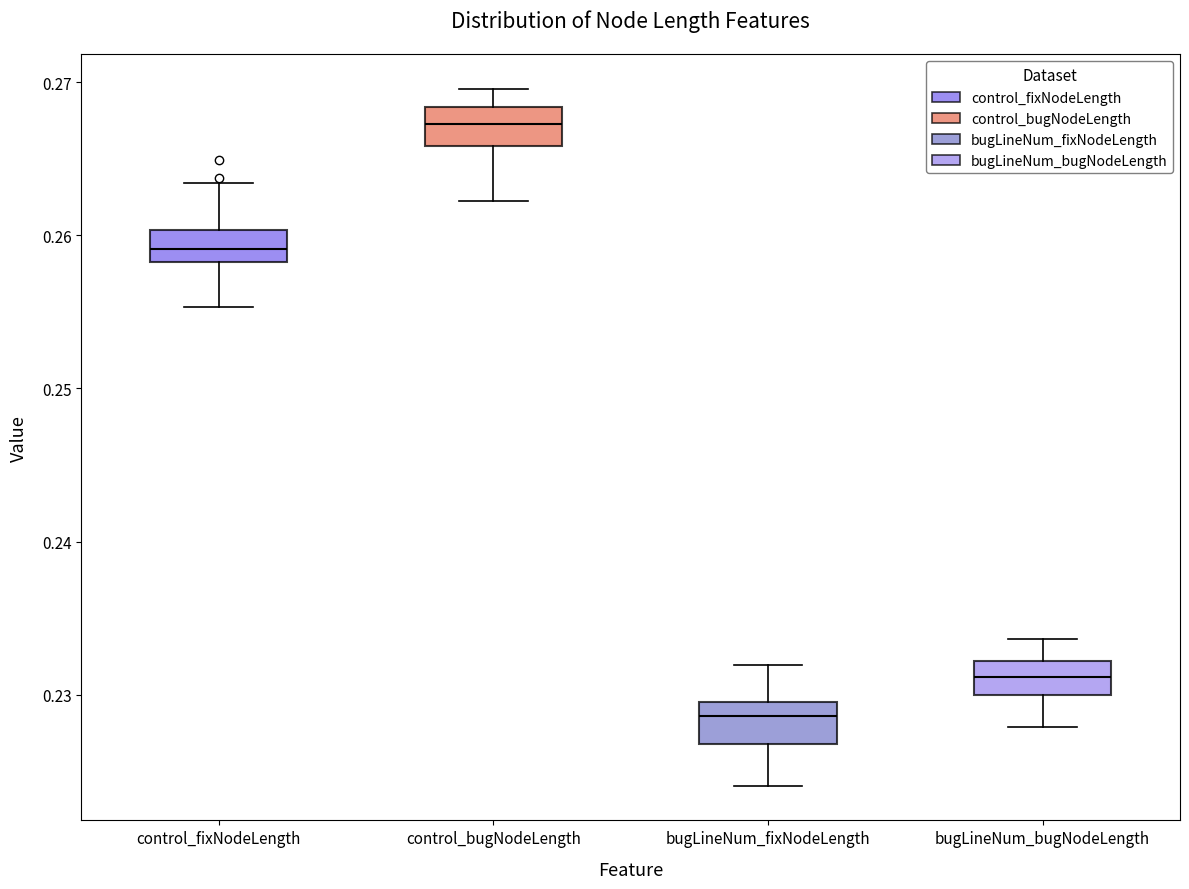

Which box has the lowest median line?

bugLineNum_fixNodeLength